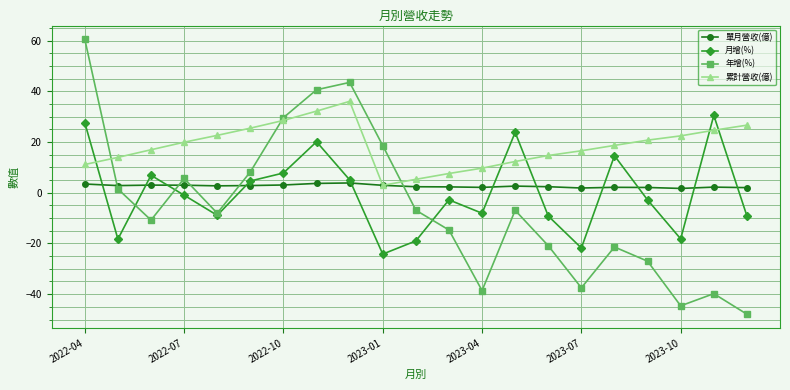

How many values in 月增(%) are below zero?

12